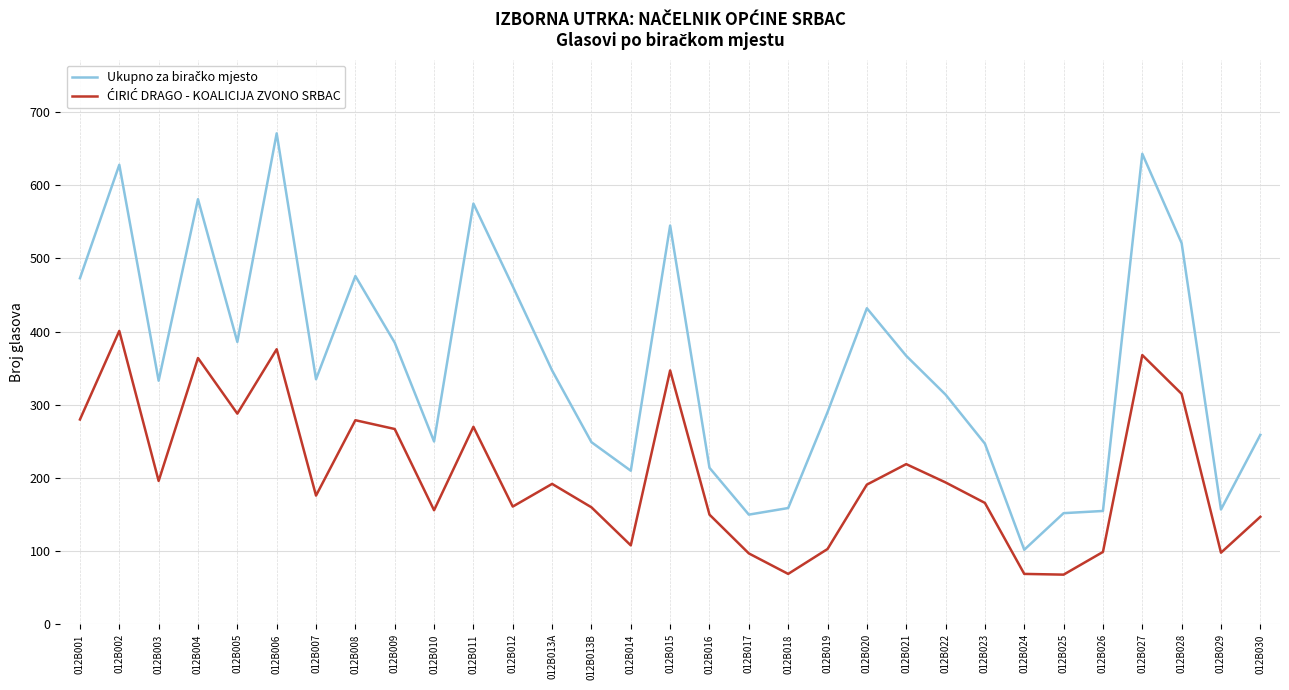

What is the maximum value shown in the chart?

671